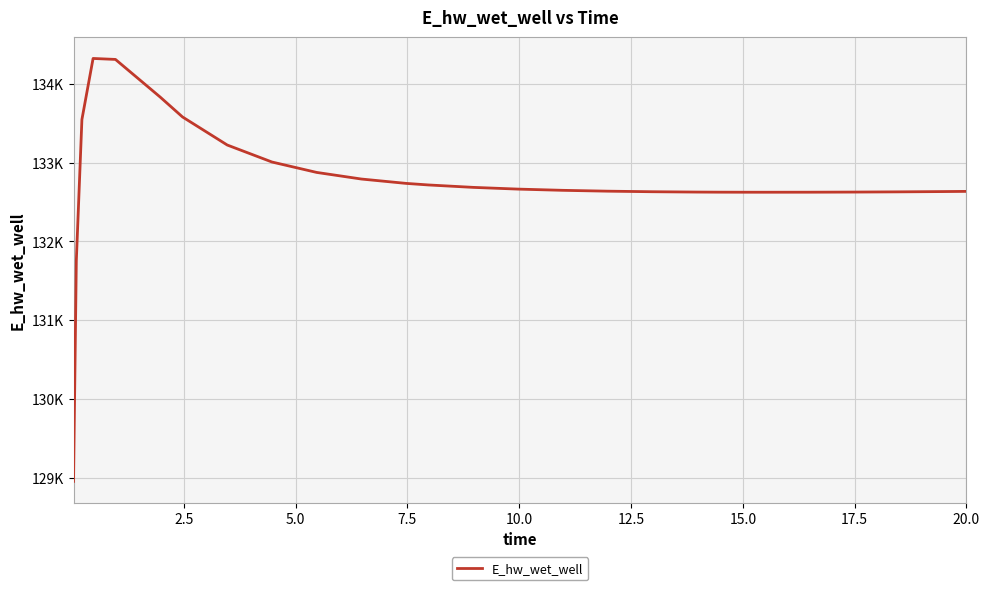

Does the chart display data point markers on the line(s)?

No